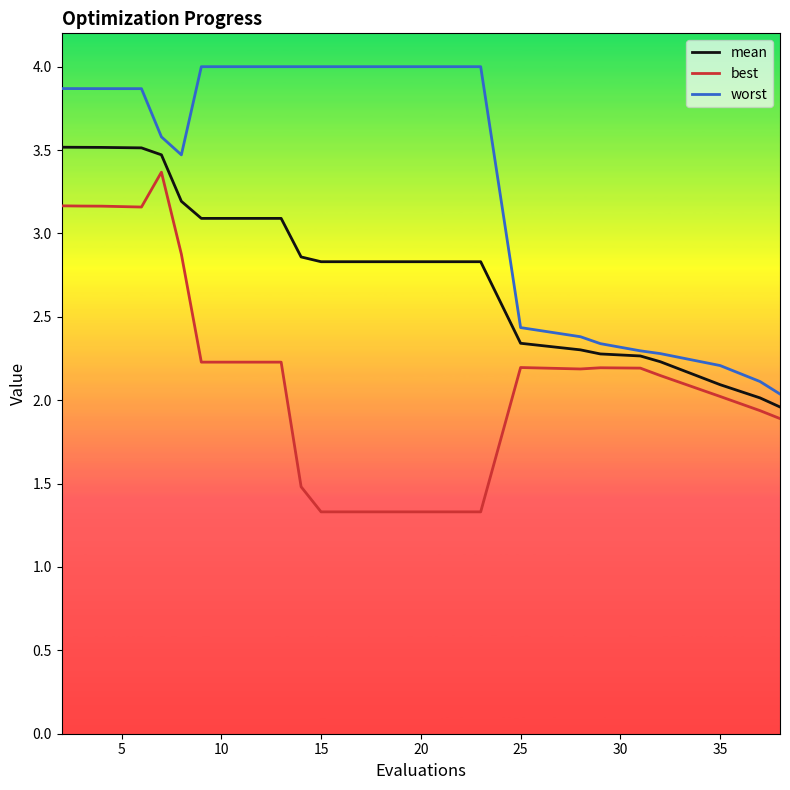

True or false: worst and best cross at least once.

False